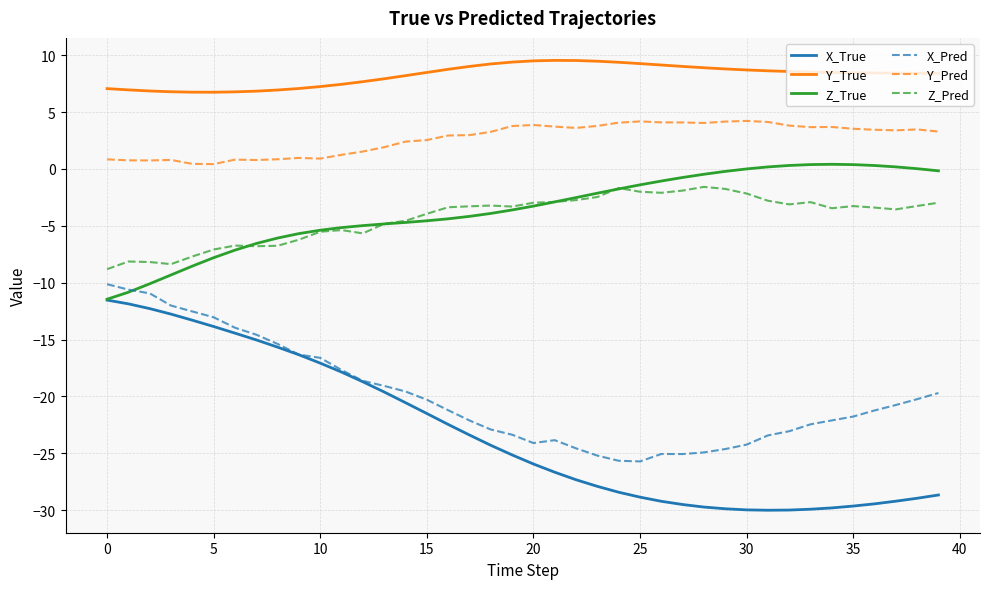

What is the difference between the maximum and minimum values in the Y_Pred series?

3.8